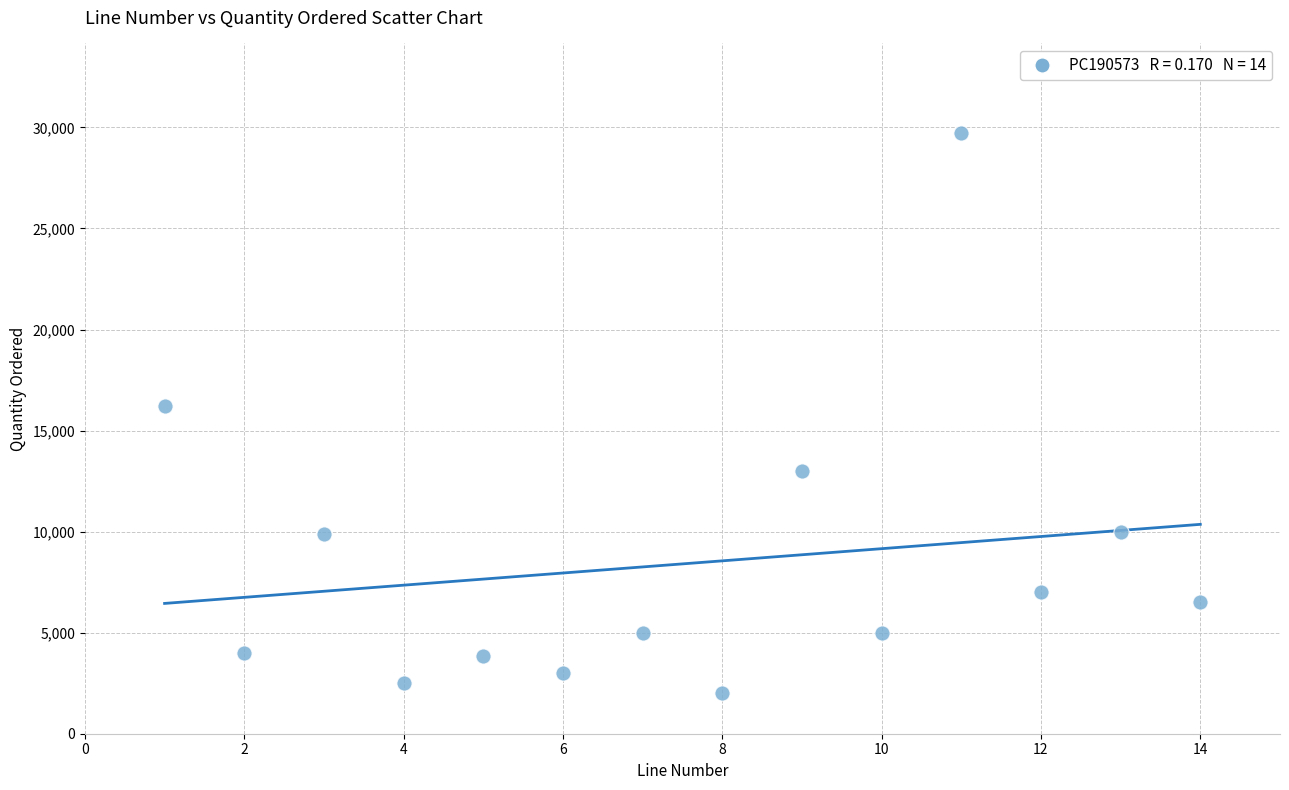

What Y value in the scatter plot is closest to 15850?

16200